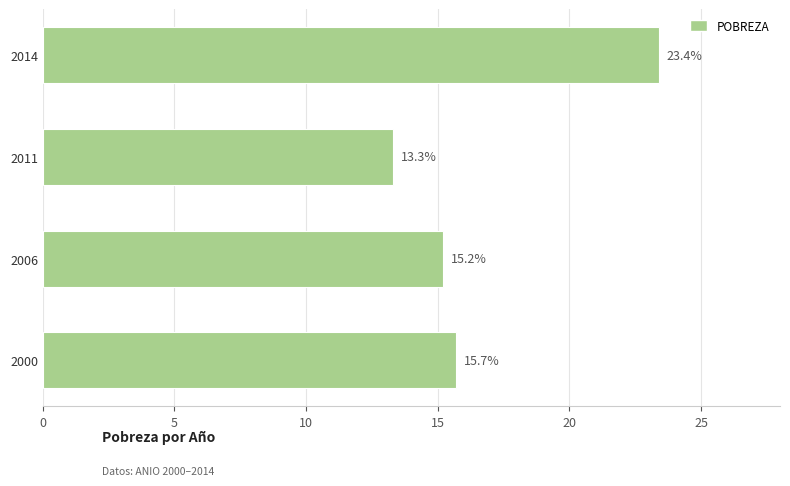

What is the average value?

16.9